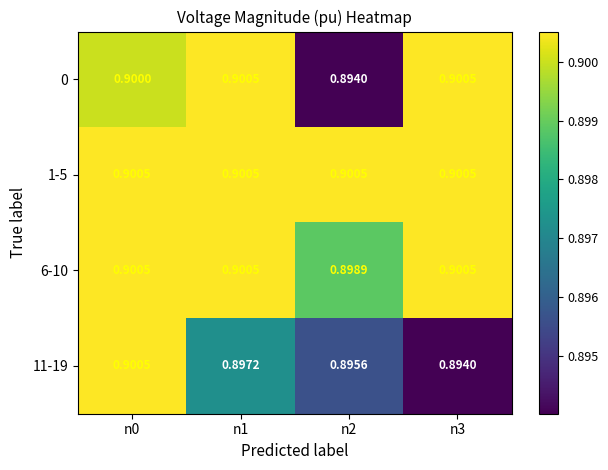

At how many categories does at least one series exceed 0?

4